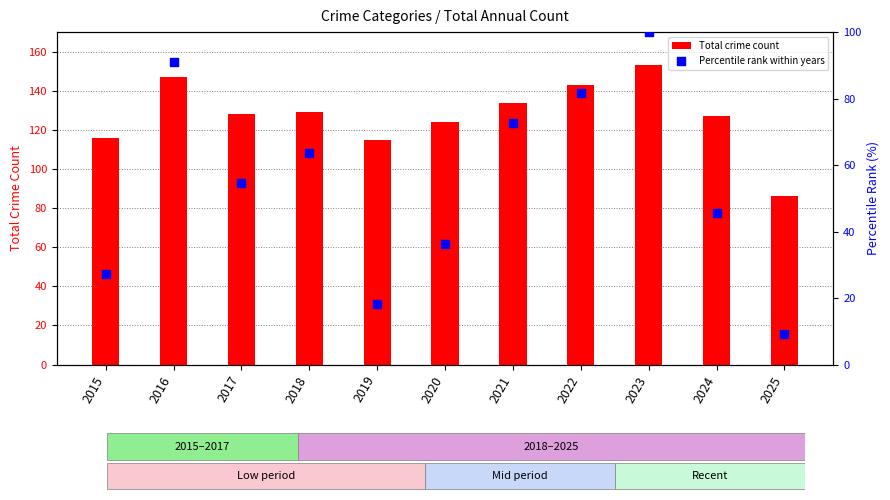

At which category is the sum across all series the highest?

2023